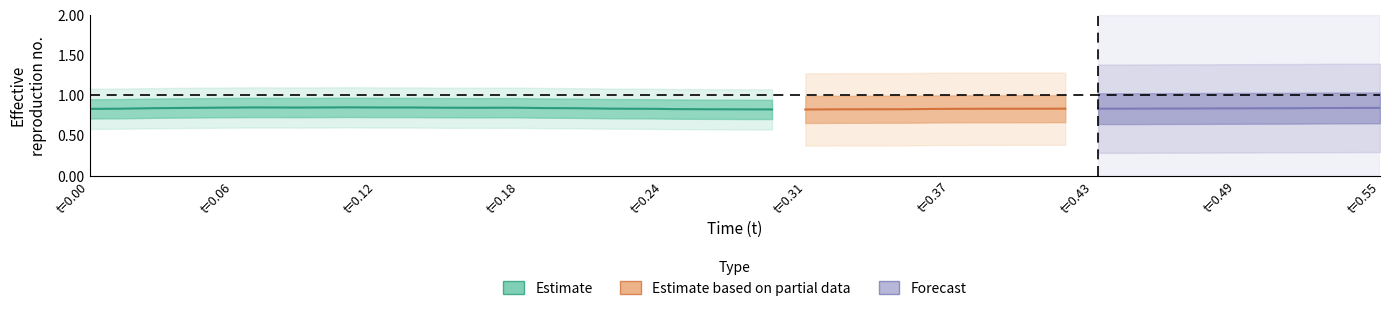

Is it true that y equals 0.2 at 4?

False